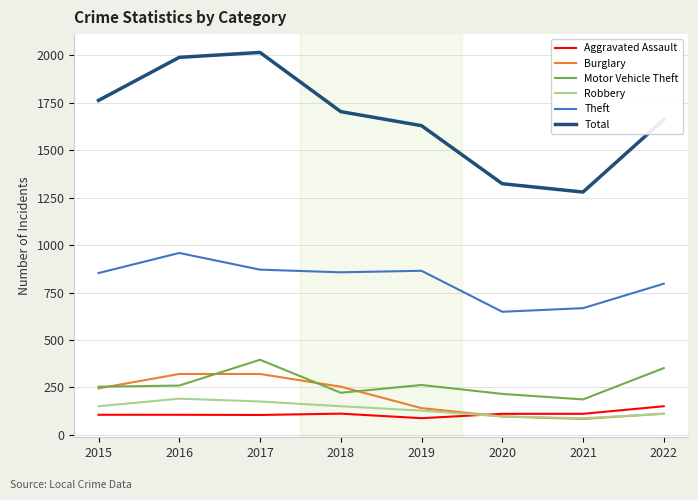

True or false: Total and Aggravated Assault intersect in this chart.

False